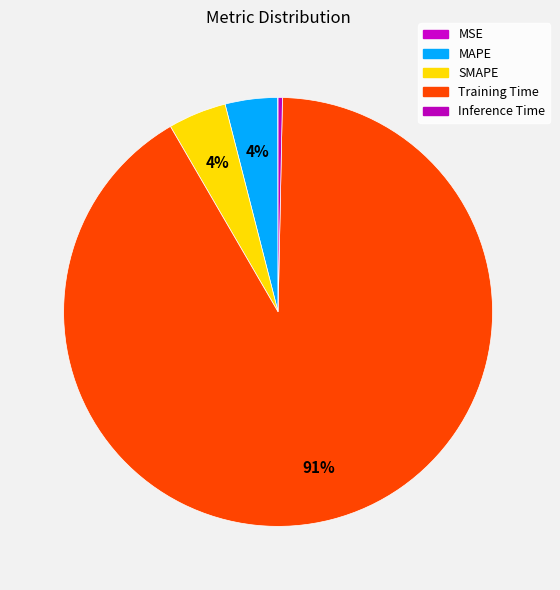

To the nearest percent, what is the combined percentage of SMAPE and MAPE?

8%